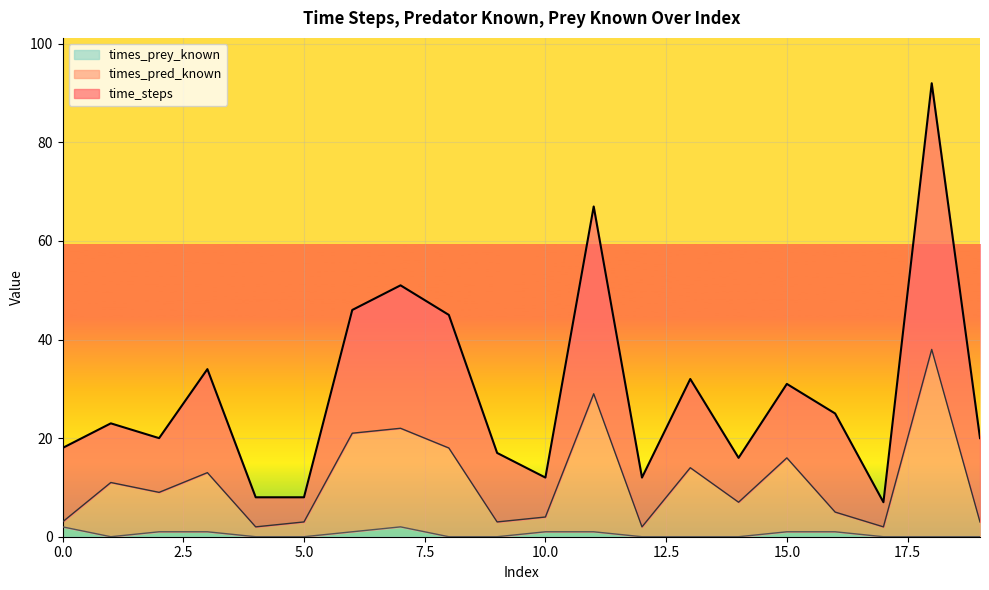

At which label does times_pred_known reach its peak?

18